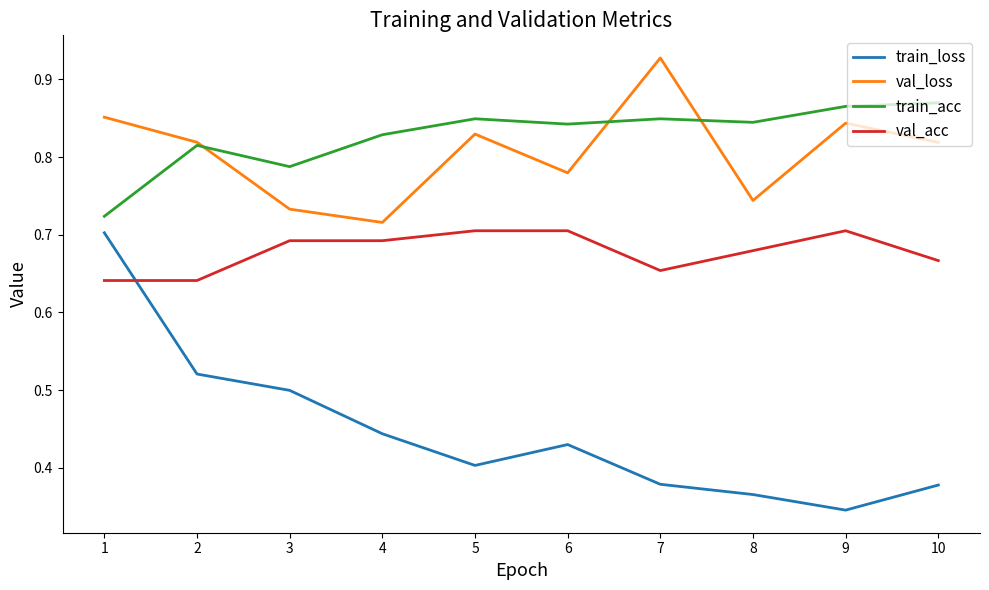

Is the value of val_acc at 8 greater than the value of val_loss at 5?

No